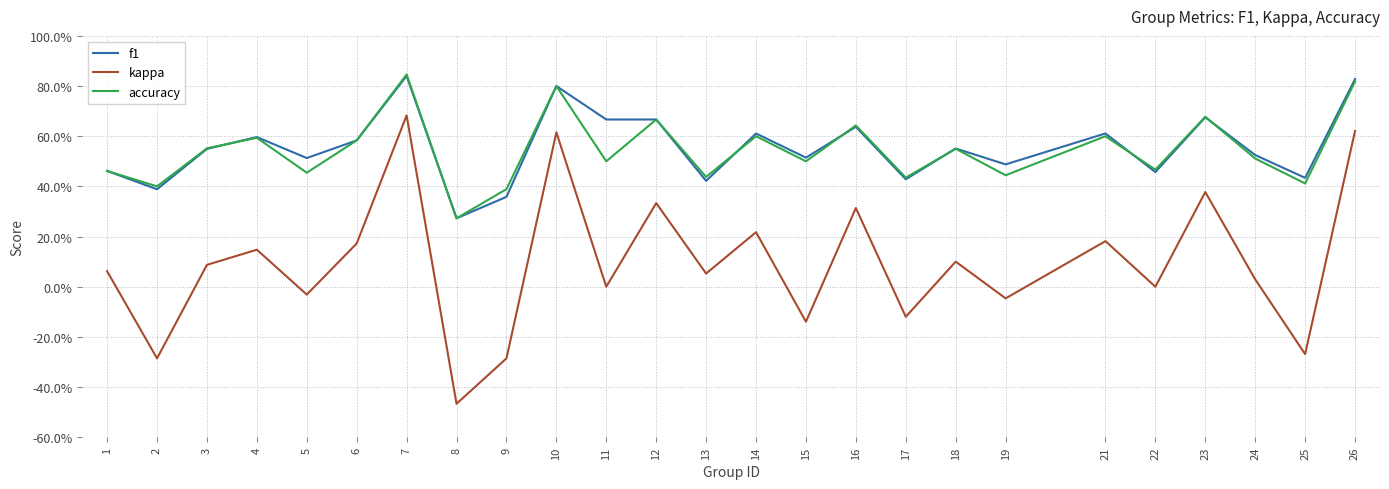

Which series has the largest range (max minus min)?

kappa